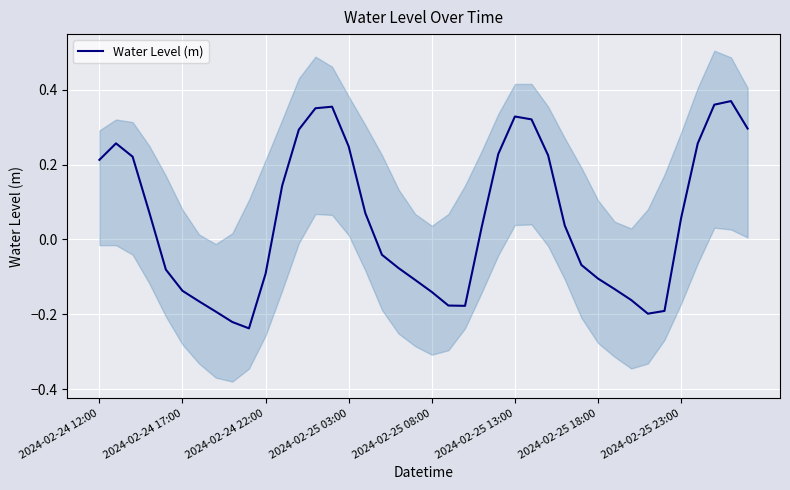

What is the maximum value shown in the chart?

0.4